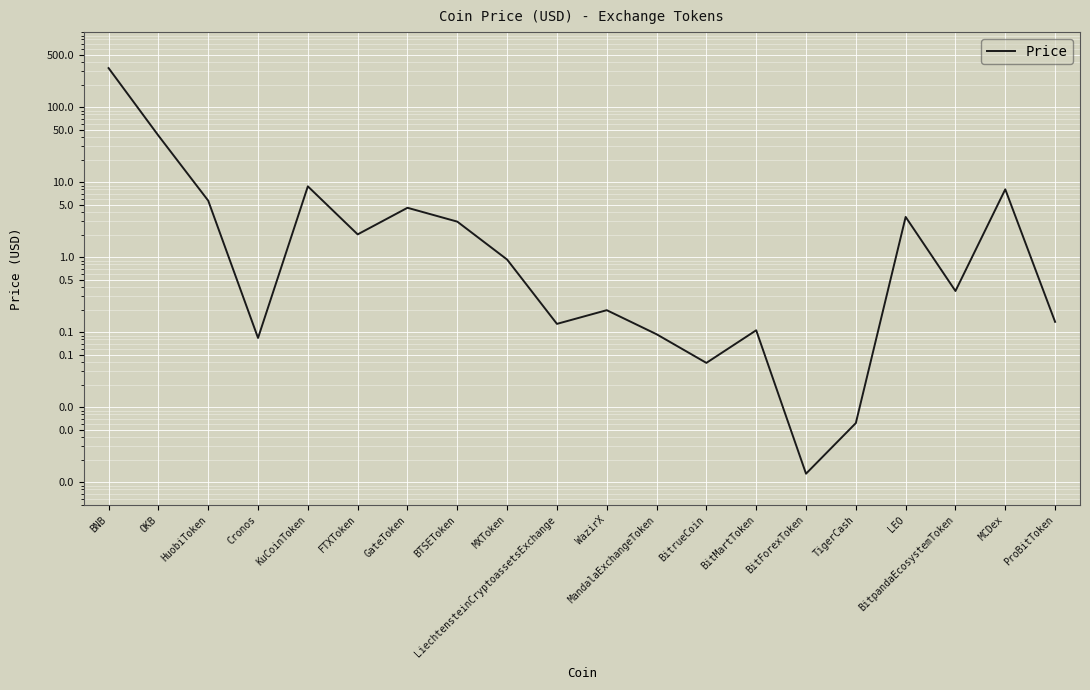

Reading right to left, what are all the values shown in this chart?

0.1	8.0	0.4	3.4	0.0	0.0	0.1	0.0	0.1	0.2	0.1	0.9	3.0	4.6	2.0	8.8	0.1	5.7	41.7	331.3